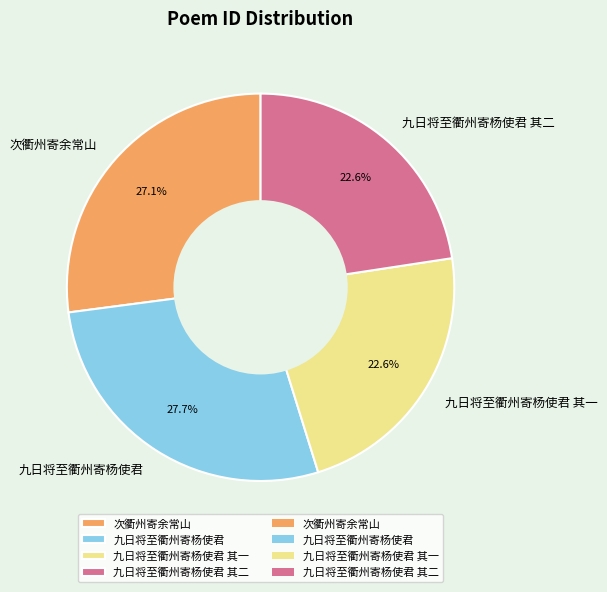

Does any single category account for the majority?

No